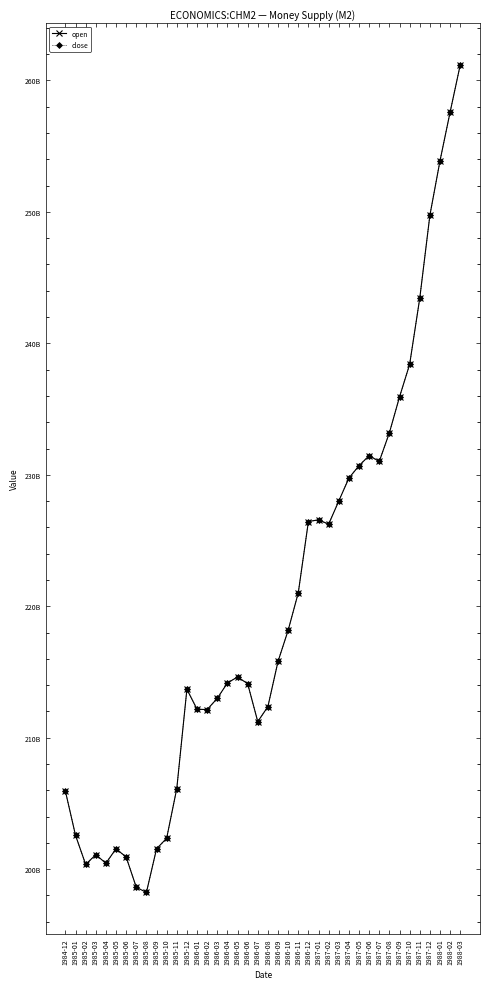

Is this an area chart (filled region under the line)?

No